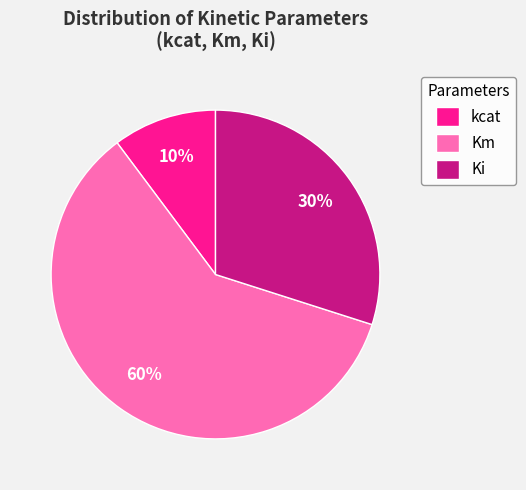

Which has a higher value, kcat or Km?

Km